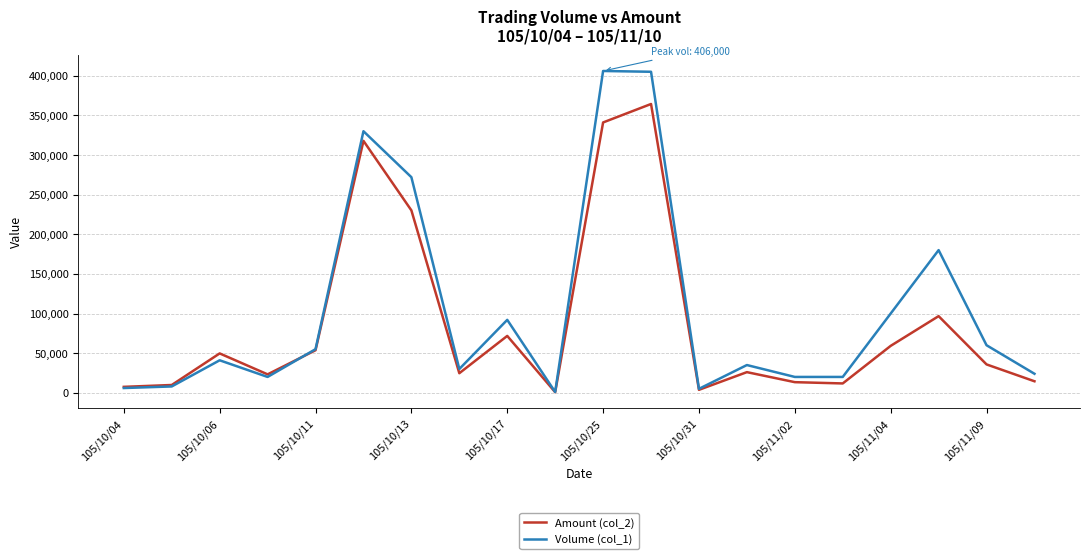

List the series in order of their peak value, lowest first.

Amount (col_2), Volume (col_1)